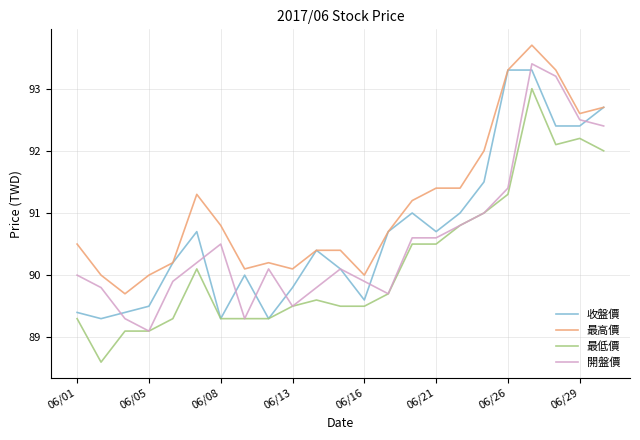

True or false: 開盤價 and 最高價 intersect in this chart.

False